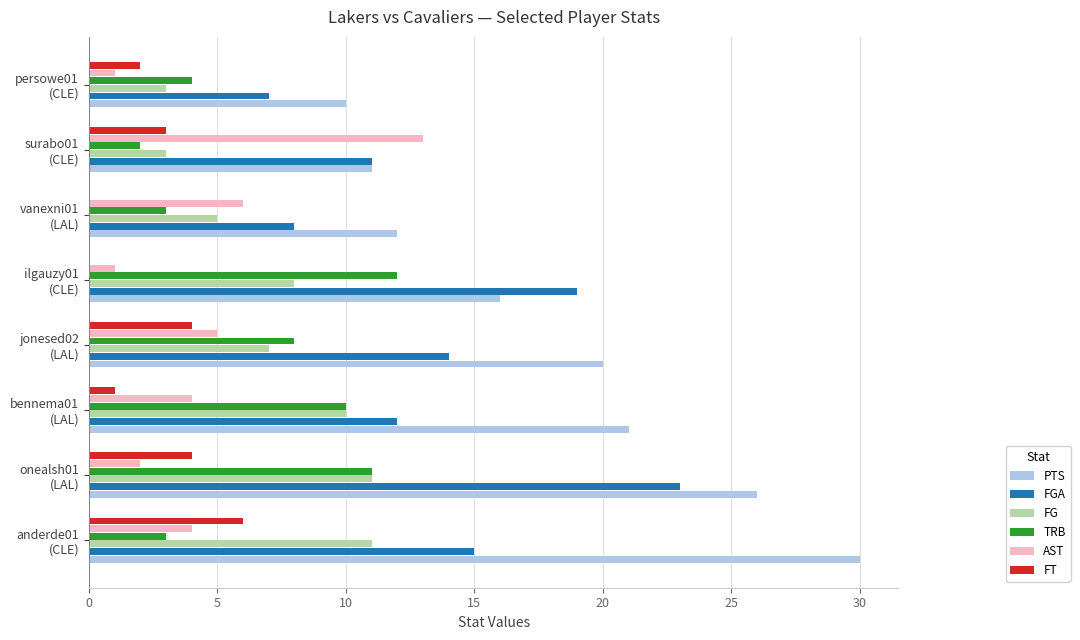

Which series has the largest total across all categories?

PTS